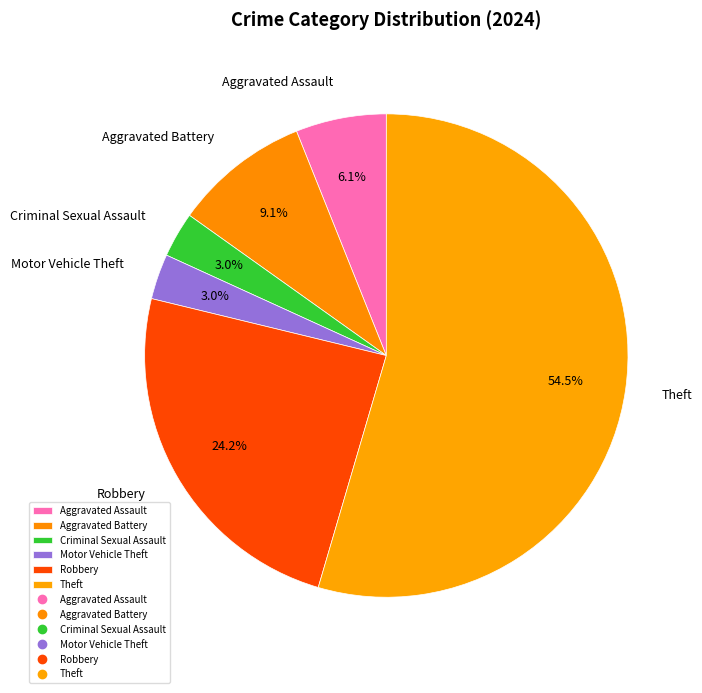

To the nearest percent, what is the average slice percentage?

17%